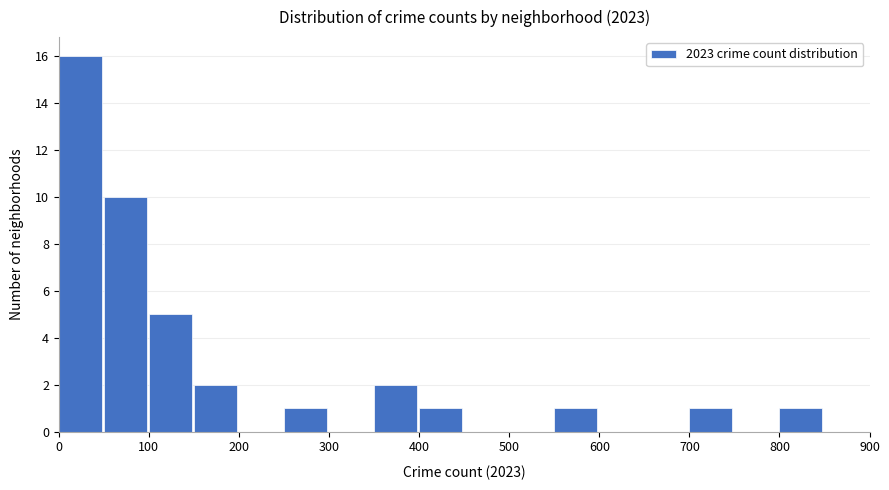

Which range on the x-axis has the tallest bar?

0 to 50